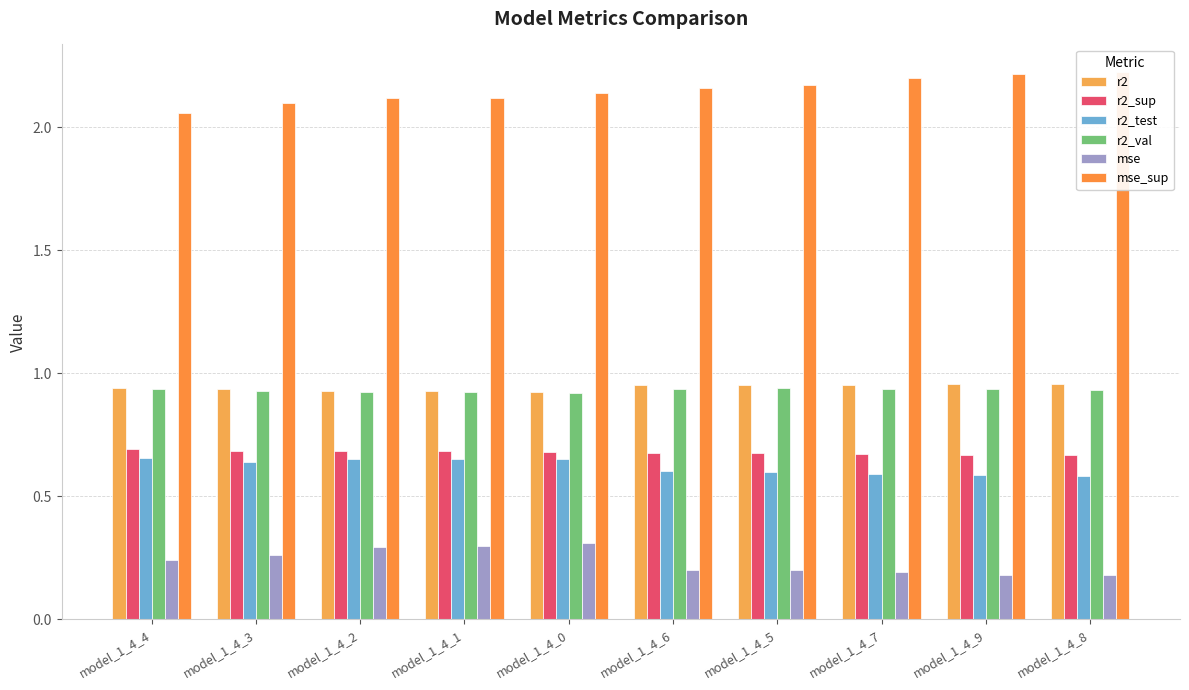

Is the value of r2_test at model_1_4_5 greater than the value of mse_sup at model_1_4_1?

No